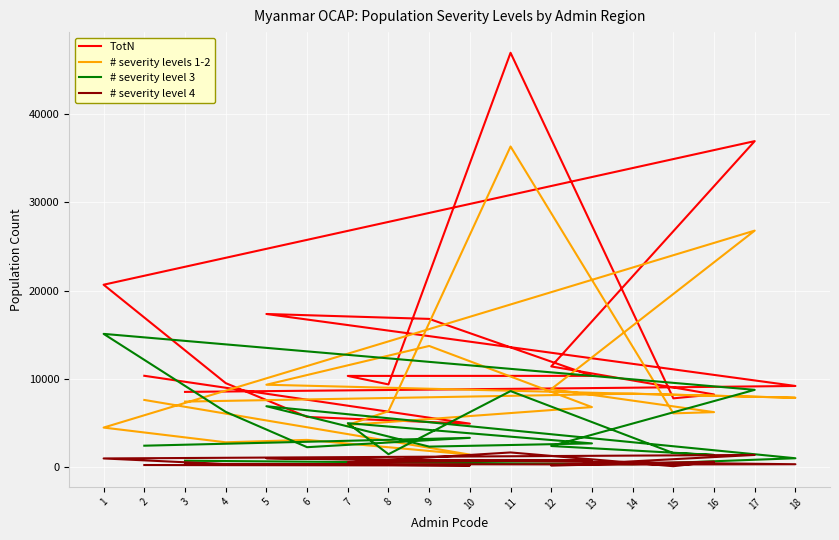

Which series has the largest total across all categories?

TotN